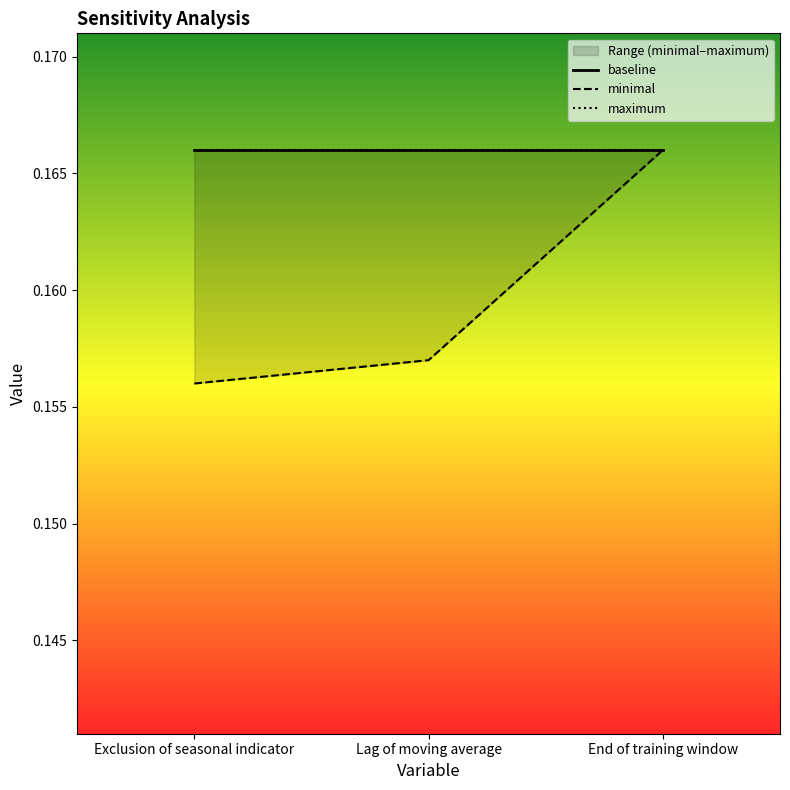

Is this an area chart (filled region under the line)?

No